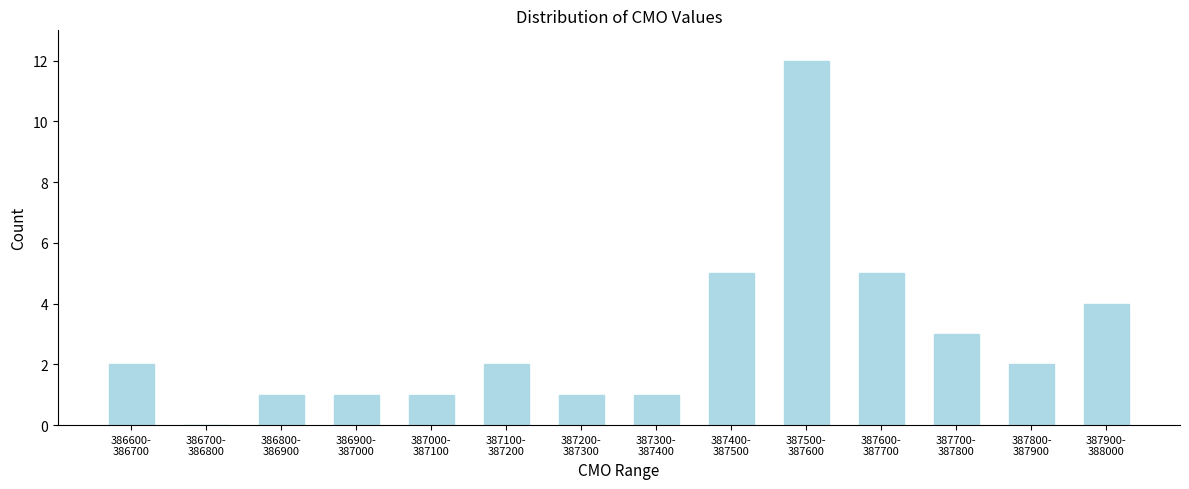

What is the maximum value shown in the chart?

12